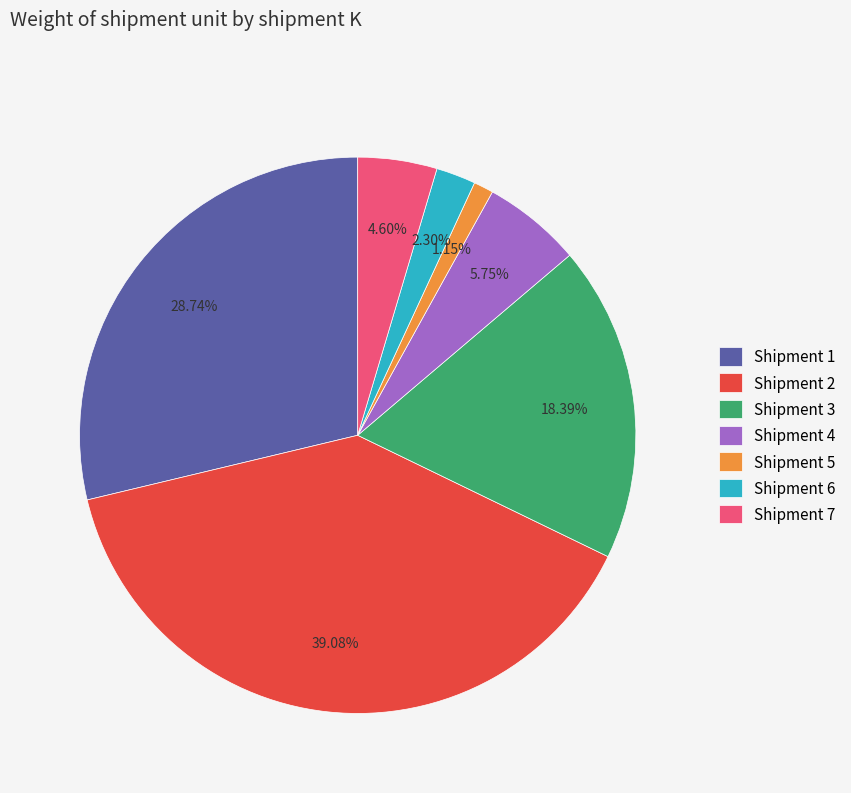

Is the sum of Shipment 4 and Shipment 1 greater than half?

No